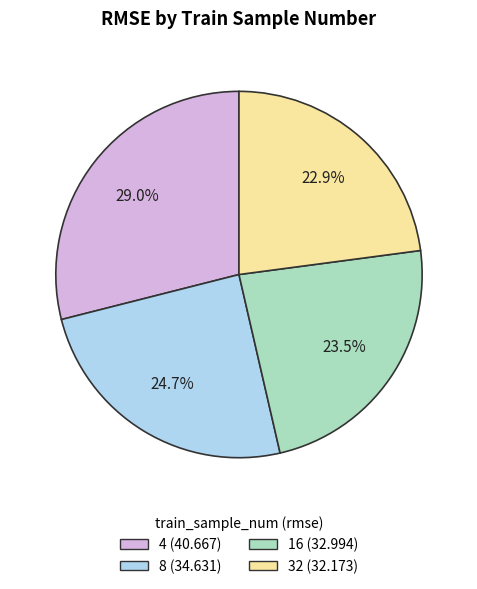

Approximately how many times larger is the value at 4 compared to 8?

1.2